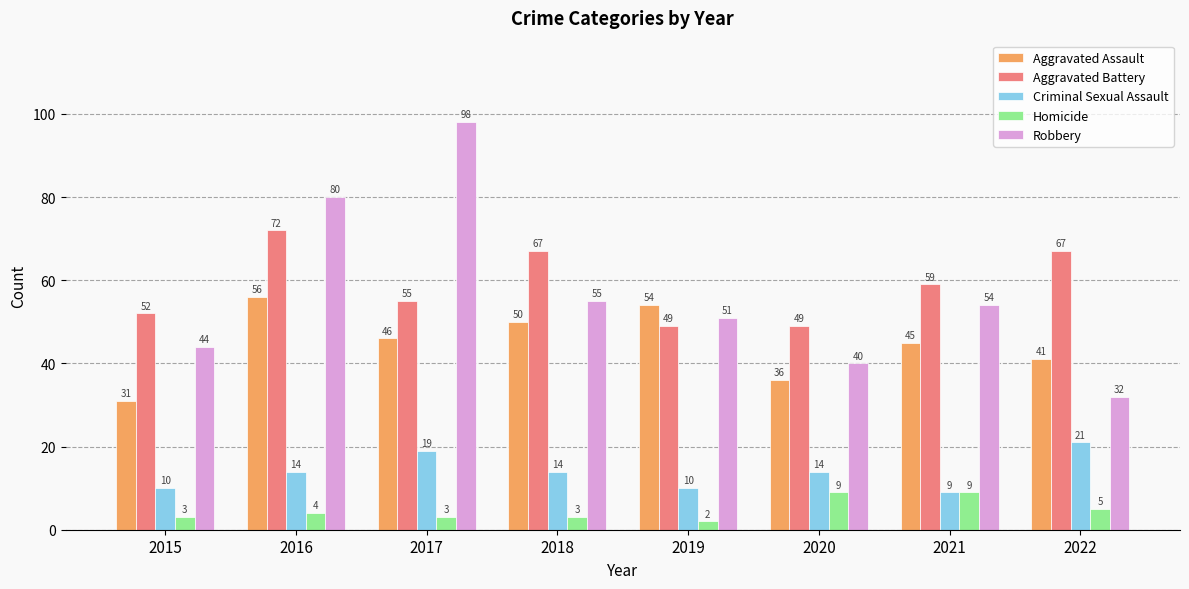

Does the chart contain stacked bars?

No